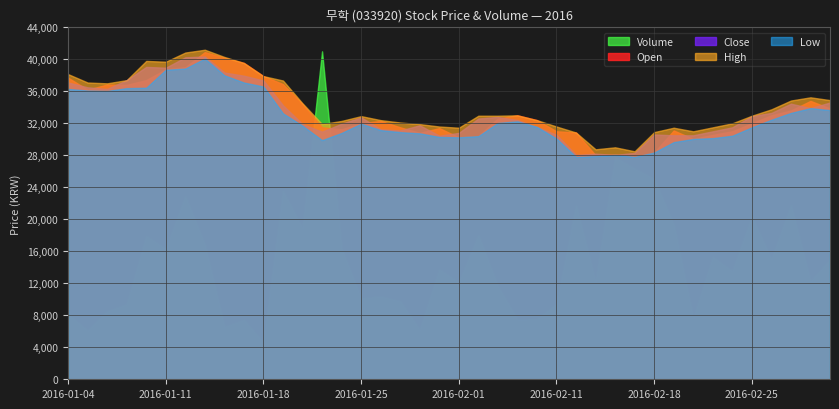

Reading left to right, extract all data points from this chart.

Open: 2016-01-04=37700	2016-01-05=36200	2016-01-06=36850	2016-01-07=36800	2016-01-08=37400	2016-01-11=38750	2016-01-12=39000	2016-01-13=40900	2016-01-14=40200	2016-01-15=39550	2016-01-18=37900	2016-01-19=36900	2016-01-20=34400	2016-01-21=31500	2016-01-22=31250	2016-01-25=32000	2016-01-26=32300	2016-01-27=31500	2016-01-28=30800	2016-01-29=31400	2016-02-01=30250	2016-02-02=30400	2016-02-03=32600	2016-02-04=33000	2016-02-05=32400	2016-02-11=31000	2016-02-12=30850	2016-02-15=28000	2016-02-16=28100	2016-02-17=27850	2016-02-18=28350	2016-02-19=31100	2016-02-22=30050	2016-02-23=30550	2016-02-24=31000	2016-02-25=32000	2016-02-26=33000	2016-02-29=33600	2016-03-02=34800	2016-03-03=33850
Close: 2016-01-04=37100	2016-01-05=36500	2016-01-06=36300	2016-01-07=37400	2016-01-08=39050	2016-01-11=38950	2016-01-12=40250	2016-01-13=40350	2016-01-14=38350	2016-01-15=37950	2016-01-18=37350	2016-01-19=34250	2016-01-20=31900	2016-01-21=30950	2016-01-22=31950	2016-01-25=32750	2016-01-26=31250	2016-01-27=31100	2016-01-28=31750	2016-01-29=30450	2016-02-01=30800	2016-02-02=32600	2016-02-03=32800	2016-02-04=32400	2016-02-05=31550	2016-02-11=30550	2016-02-12=28050	2016-02-15=28200	2016-02-16=28050	2016-02-17=28300	2016-02-18=30600	2016-02-19=30500	2016-02-22=30500	2016-02-23=31000	2016-02-24=31500	2016-02-25=32900	2016-02-26=33300	2016-02-29=34450	2016-03-02=33900	2016-03-03=34600
High: 2016-01-04=38150	2016-01-05=37100	2016-01-06=37000	2016-01-07=37400	2016-01-08=39800	2016-01-11=39700	2016-01-12=40850	2016-01-13=41200	2016-01-14=40300	2016-01-15=39550	2016-01-18=37900	2016-01-19=37350	2016-01-20=34500	2016-01-21=31900	2016-01-22=32300	2016-01-25=32900	2016-01-26=32400	2016-01-27=32100	2016-01-28=31900	2016-01-29=31600	2016-02-01=31450	2016-02-02=32950	2016-02-03=32950	2016-02-04=33000	2016-02-05=32400	2016-02-11=31600	2016-02-12=30850	2016-02-15=28750	2016-02-16=29000	2016-02-17=28500	2016-02-18=30900	2016-02-19=31450	2016-02-22=31000	2016-02-23=31500	2016-02-24=32000	2016-02-25=32950	2016-02-26=33750	2016-02-29=34850	2016-03-02=35250	2016-03-03=34900
Low: 2016-01-04=36300	2016-01-05=36100	2016-01-06=36050	2016-01-07=36400	2016-01-08=36450	2016-01-11=38700	2016-01-12=38850	2016-01-13=40100	2016-01-14=38000	2016-01-15=37100	2016-01-18=36600	2016-01-19=33250	2016-01-20=31700	2016-01-21=29900	2016-01-22=30800	2016-01-25=31950	2016-01-26=31150	2016-01-27=30900	2016-01-28=30750	2016-01-29=30300	2016-02-01=30250	2016-02-02=30400	2016-02-03=32050	2016-02-04=32250	2016-02-05=31550	2016-02-11=30100	2016-02-12=27800	2016-02-15=27900	2016-02-16=28050	2016-02-17=27800	2016-02-18=28350	2016-02-19=29650	2016-02-22=30050	2016-02-23=30150	2016-02-24=30450	2016-02-25=31500	2016-02-26=32450	2016-02-29=33300	2016-03-02=33900	2016-03-03=33650
Volume: 2016-01-04=40711	2016-01-05=30453	2016-01-06=42528	2016-01-07=46958	2016-01-08=89766	2016-01-11=81692	2016-01-12=114671	2016-01-13=84316	2016-01-14=32772	2016-01-15=37198	2016-01-18=22917	2016-01-19=117897	2016-01-20=94469	2016-01-21=205597	2016-01-22=81754	2016-01-25=50611	2016-01-26=51950	2016-01-27=48905	2016-01-28=30897	2016-01-29=68862	2016-02-01=60577	2016-02-02=90260	2016-02-03=58246	2016-02-04=37394	2016-02-05=37699	2016-02-11=47197	2016-02-12=108862	2016-02-15=61006	2016-02-16=139128	2016-02-17=131940	2016-02-18=125502	2016-02-19=96855	2016-02-22=38133	2016-02-23=76673	2016-02-24=67607	2016-02-25=102006	2016-02-26=75024	2016-02-29=109061	2016-03-02=61332	2016-03-03=74855